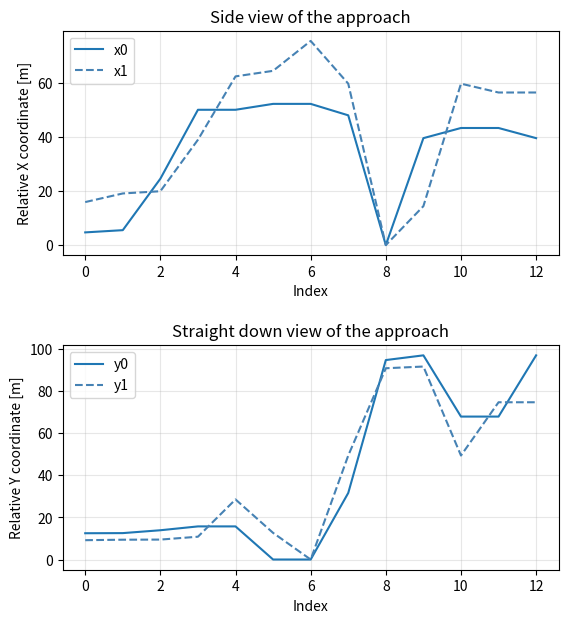

True or false: x1 has a value of 75.5 at 6.

True